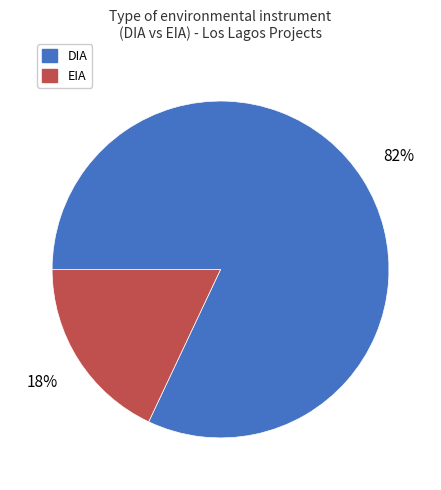

Which slice is the smallest?

EIA